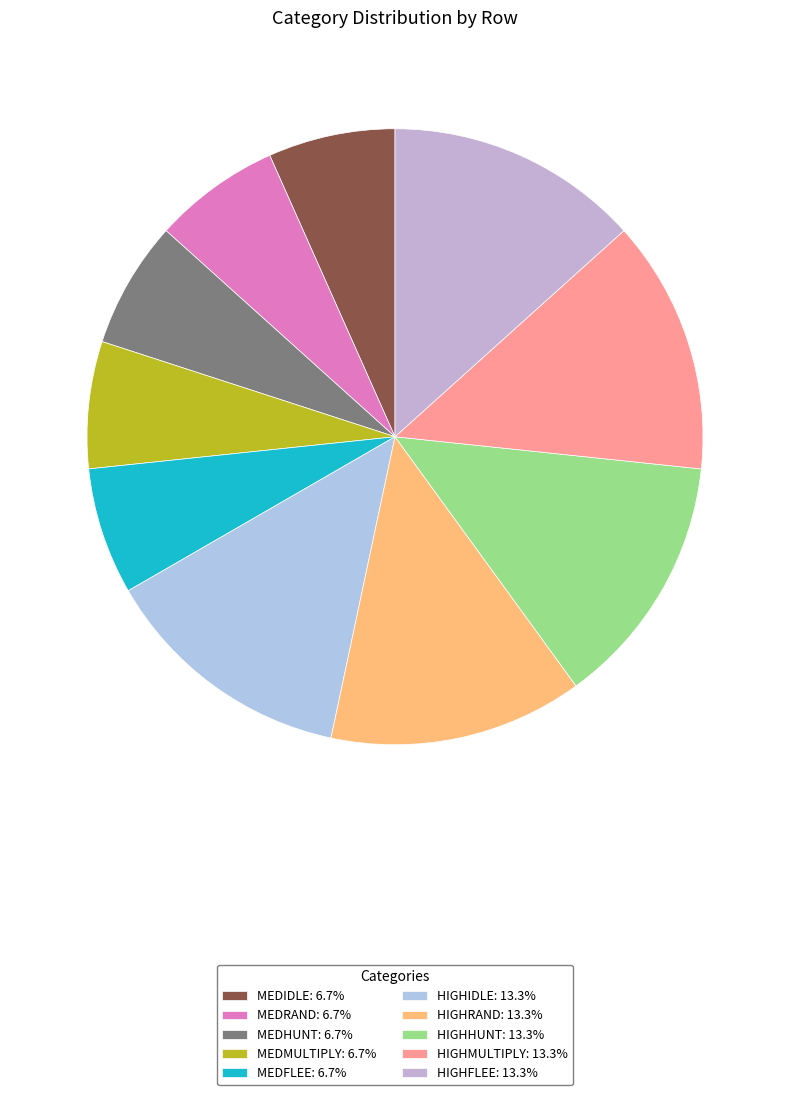

How many segments does this pie chart have?

10